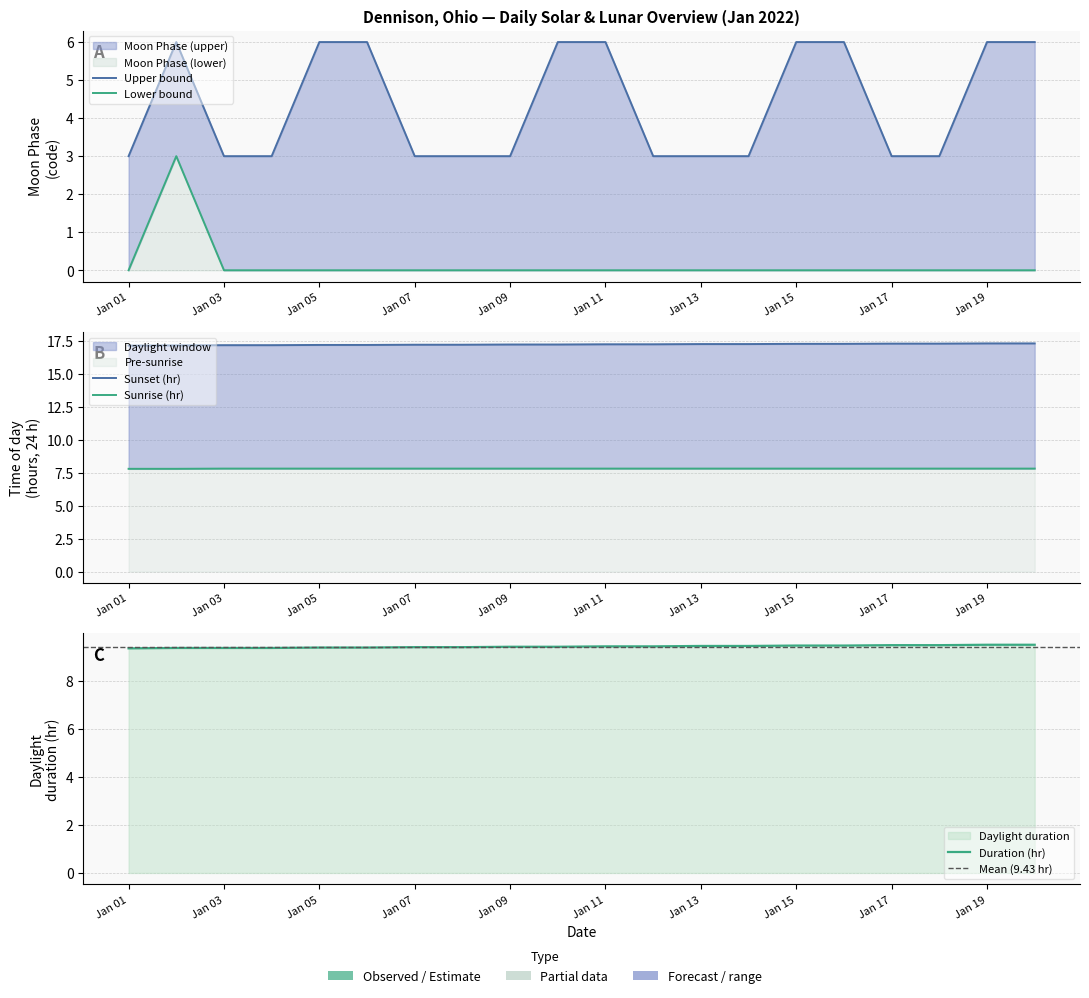

What is the average value of the Moon Phase (upper) series?

4